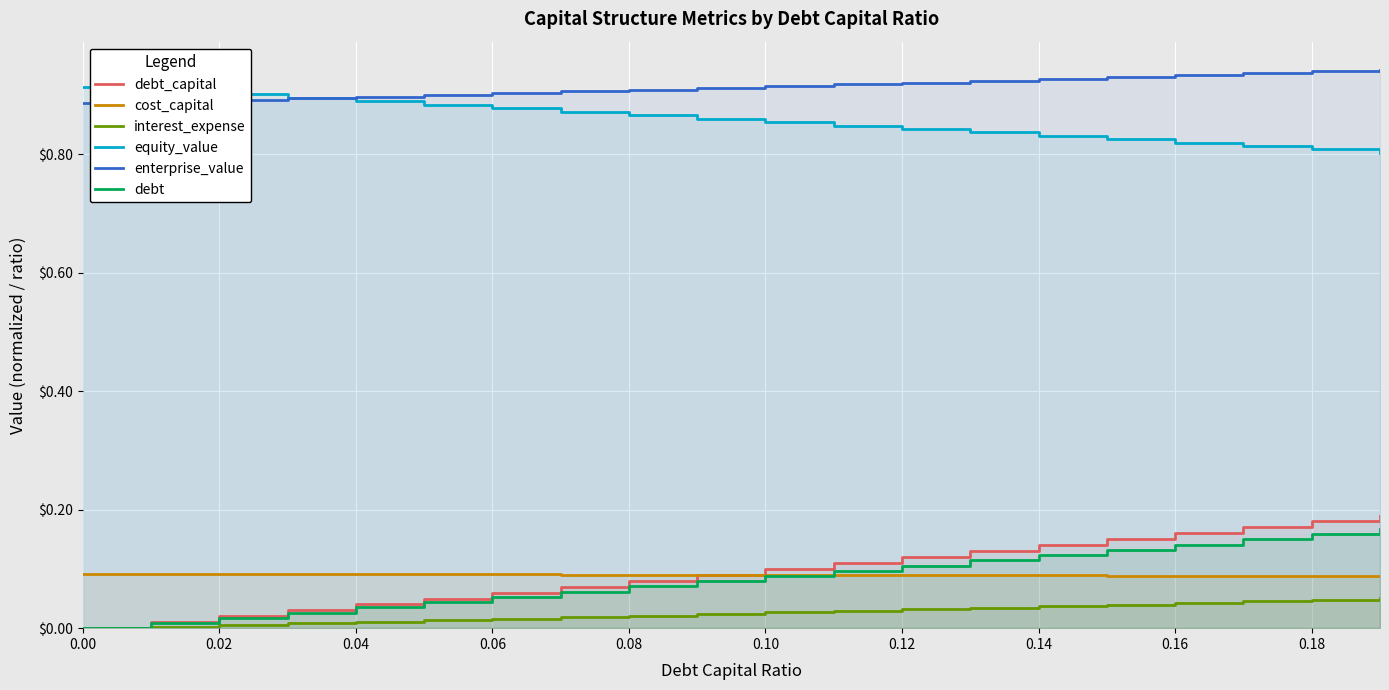

Between 0.08 and 18, which series saw the biggest shift?

debt_capital